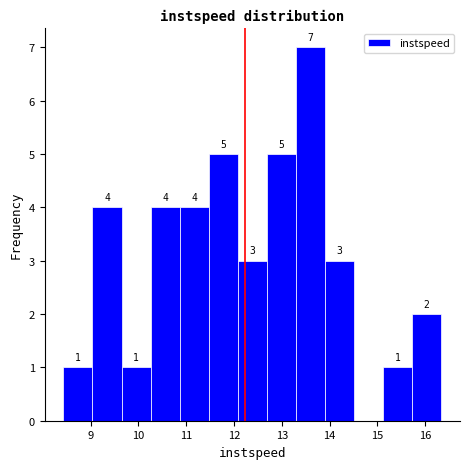

Over which range of the x-axis is the bar tallest?

13.3 to 13.9